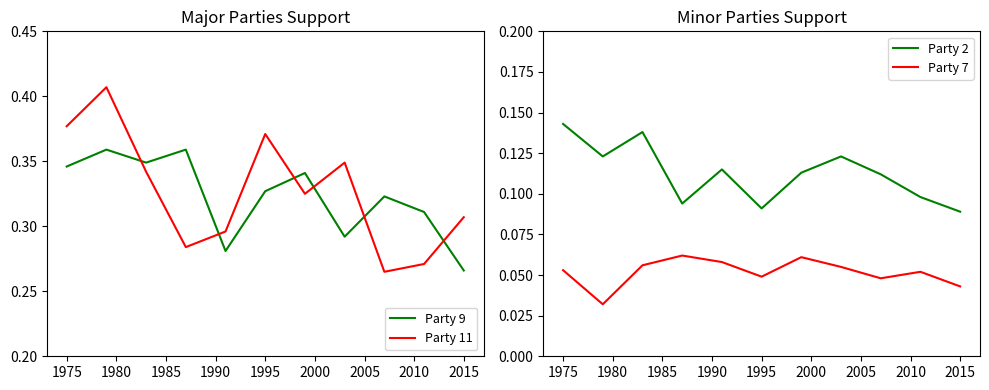

True or false: Party 2 and Party 7 intersect in this chart.

False